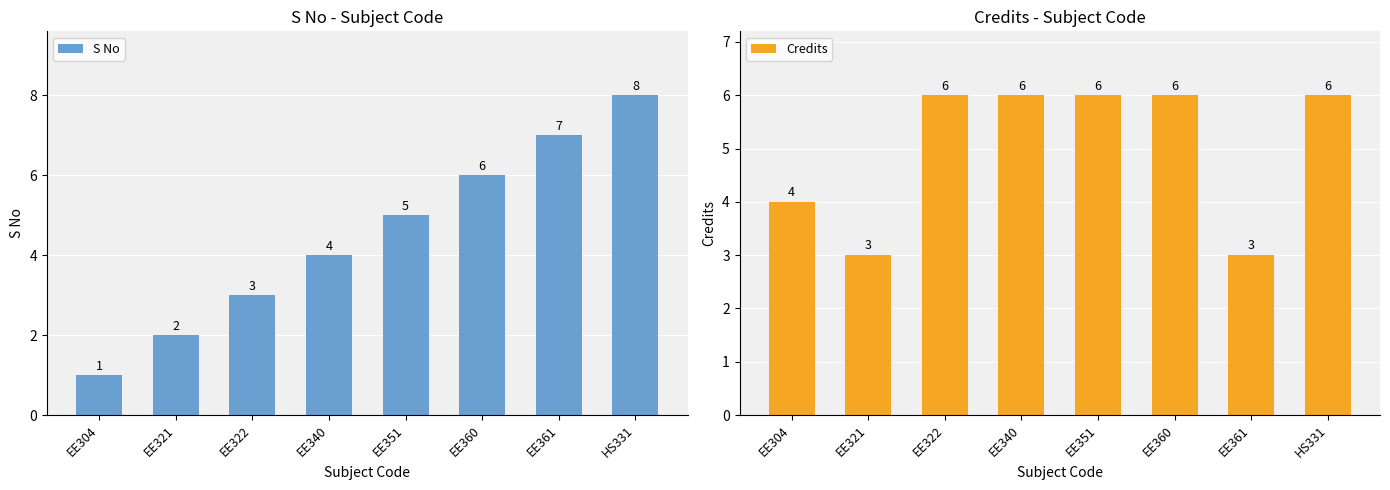

At which category is the sum across all series the highest?

HS331